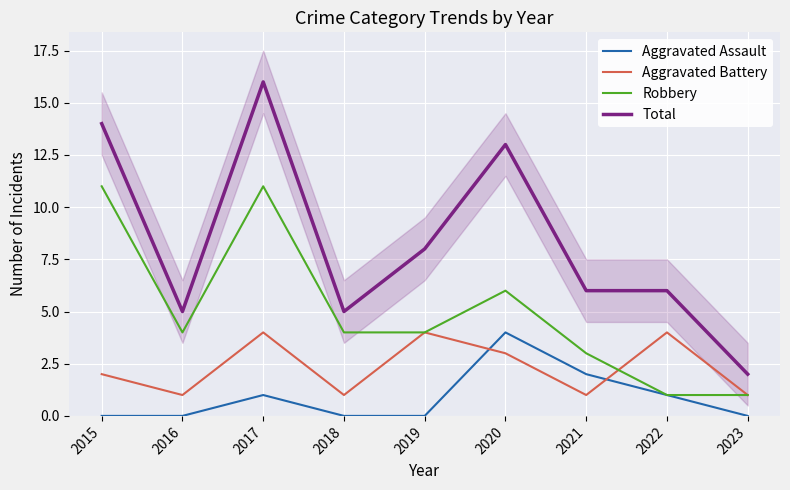

Where does the Robbery series first go above 4?

2015